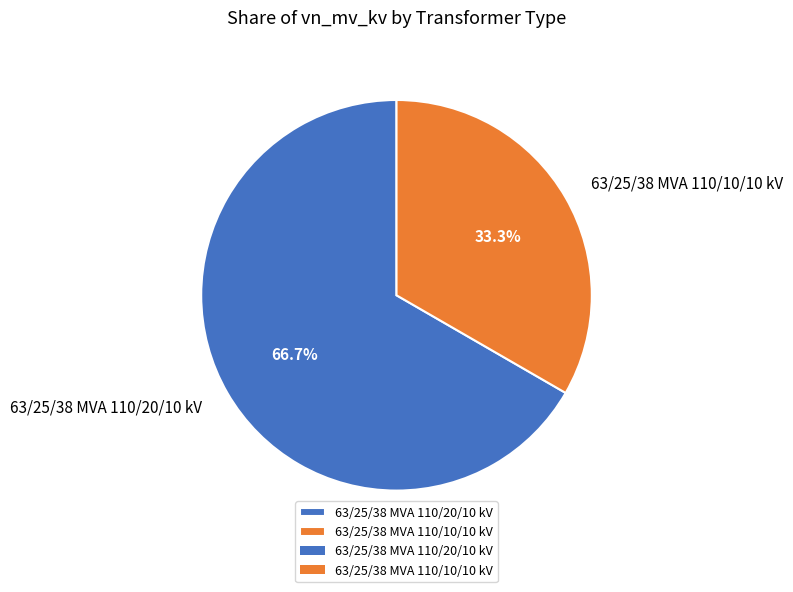

Which category accounts for the majority?

63/25/38 MVA 110/20/10 kV